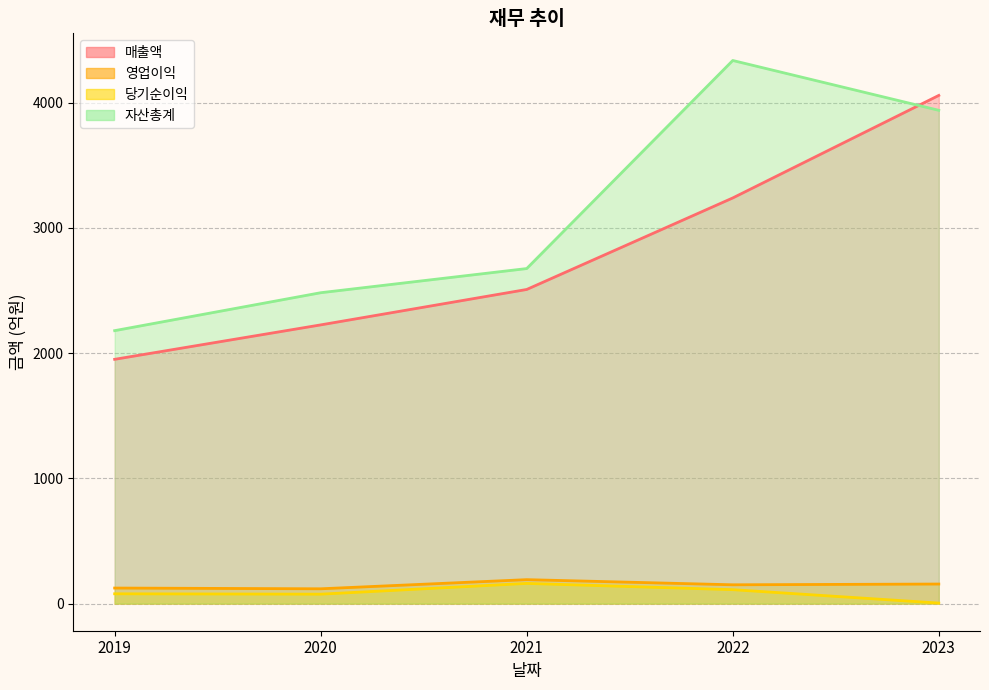

Where is 영업이익 nearest to the value 154?

2023